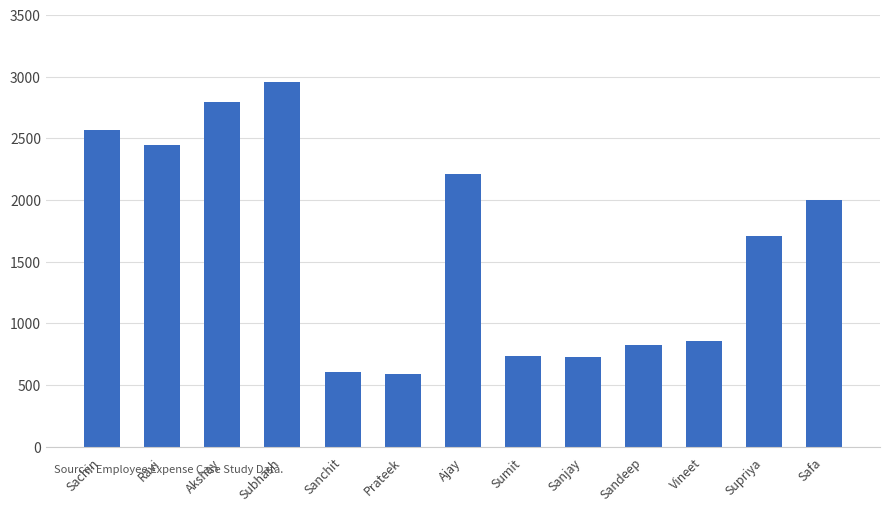

What is the label of the 13th bar from the right?

Sachin